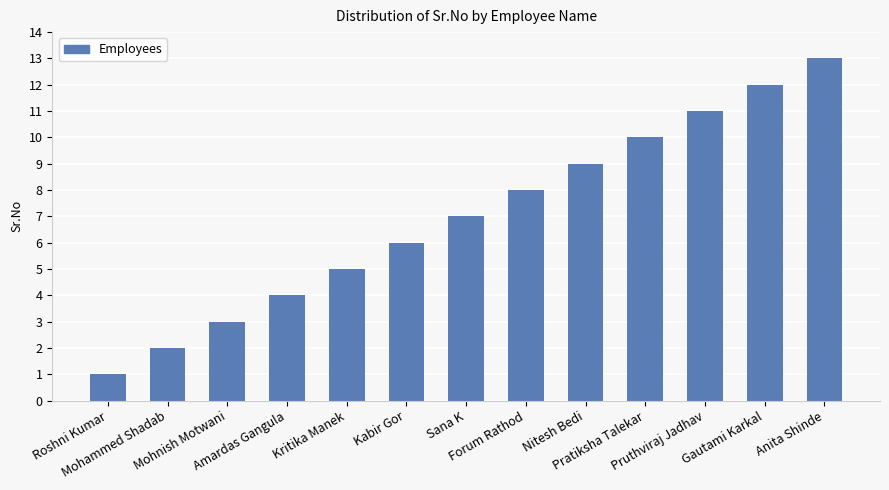

What is the label of the 12th bar from the left?

Gautami Karkal